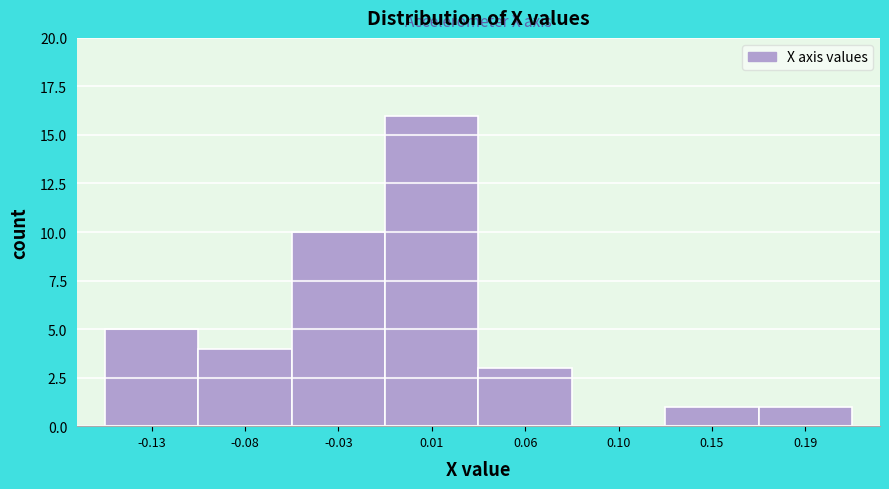

Reading left to right, what are all the values shown in this chart?

-0.13=5	-0.08=4	-0.03=10	0.01=16	0.06=3	0.10=0	0.15=1	0.19=1